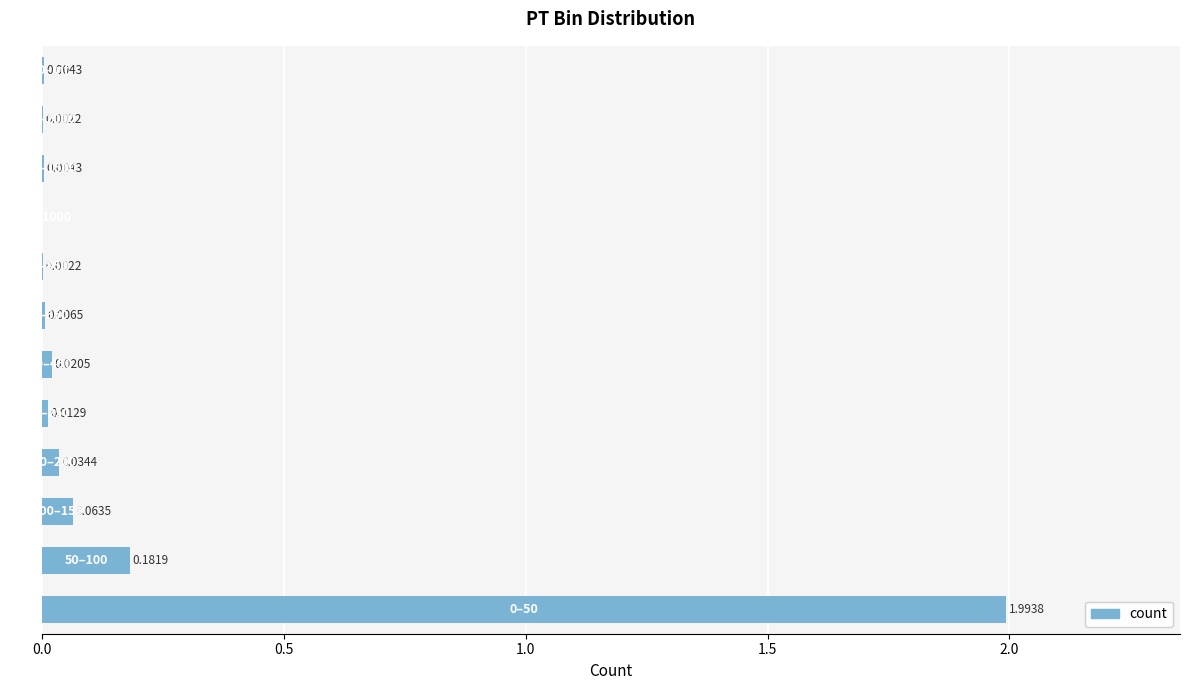

What is the sum of all values?

2.3